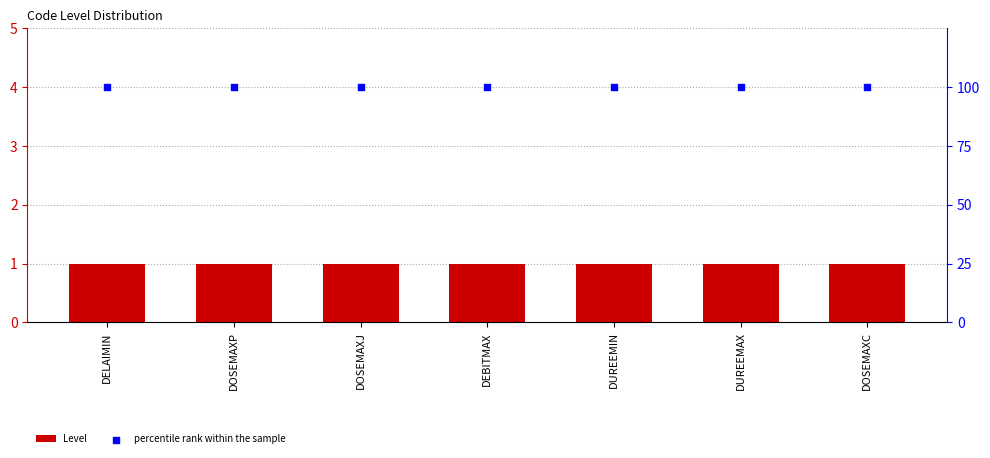

What is the total value across all series at DOSEMAXC?

101